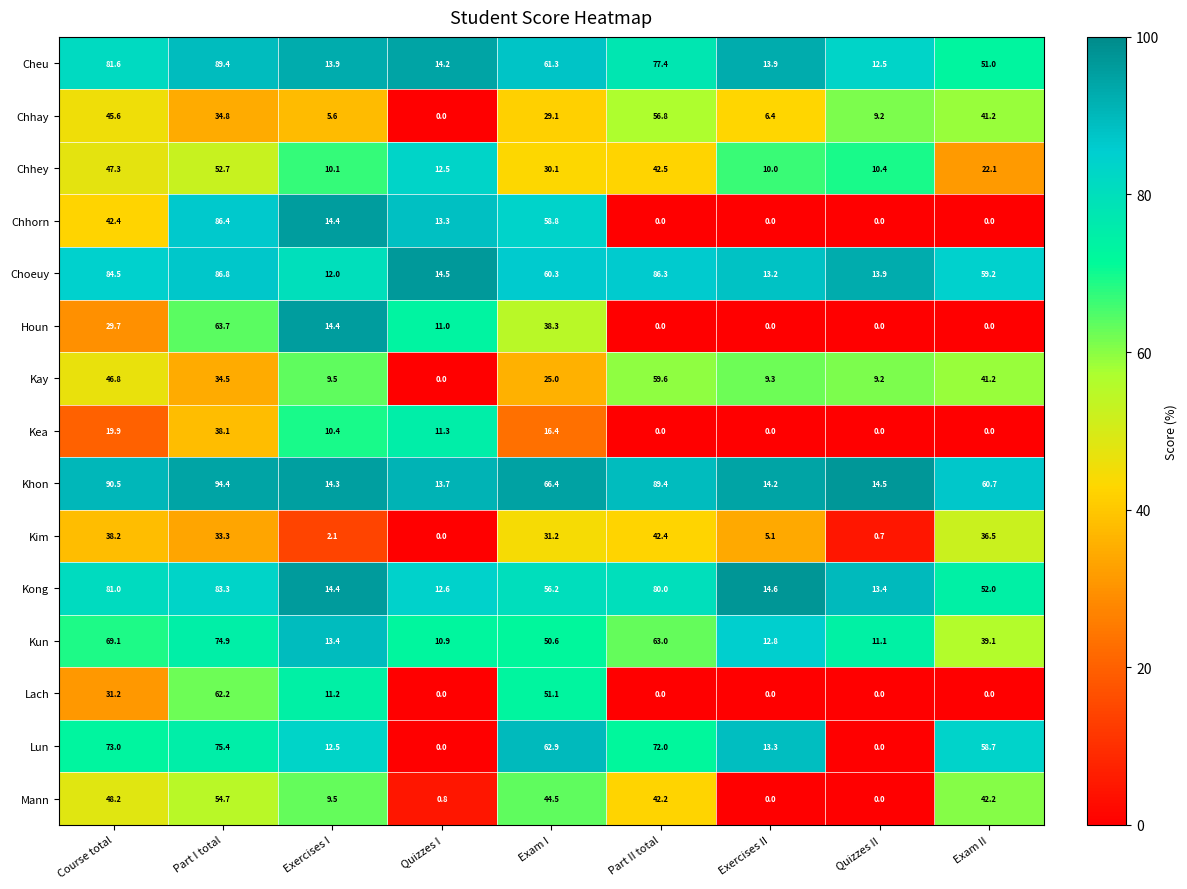

What is the difference between the maximum and minimum values in the Kea series?

38.1